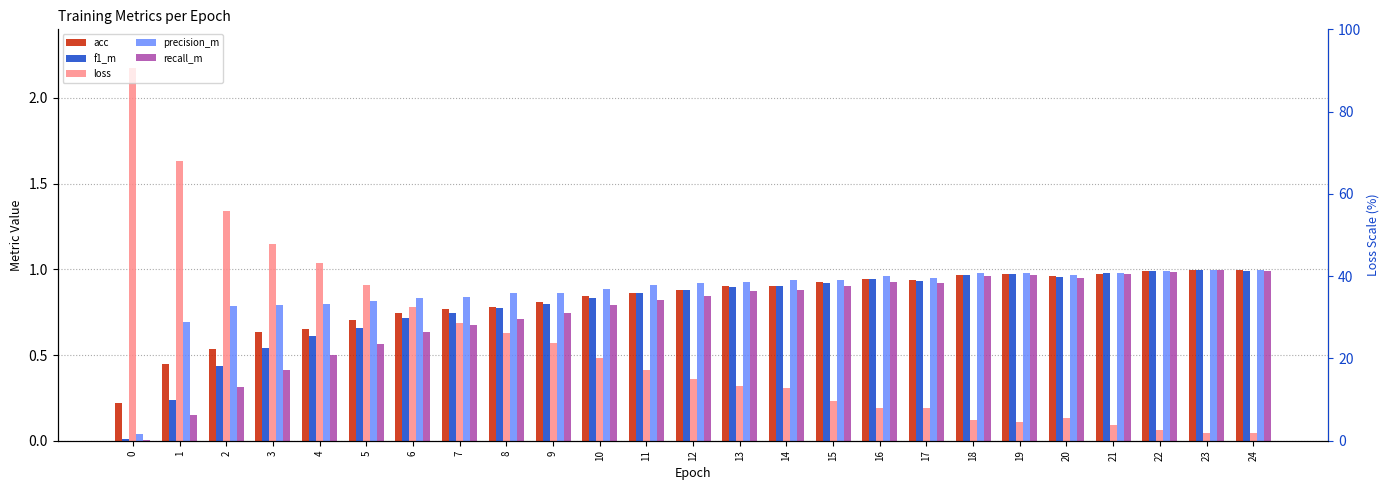

Which series has the largest range (max minus min)?

loss